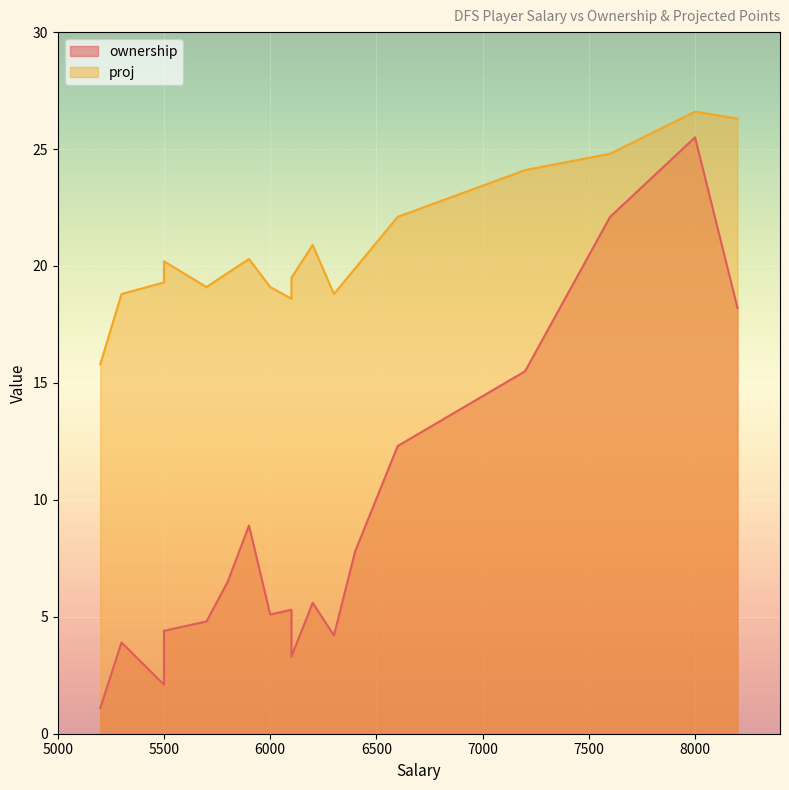

What is the difference between the maximum and minimum values in the ownership series?

24.4